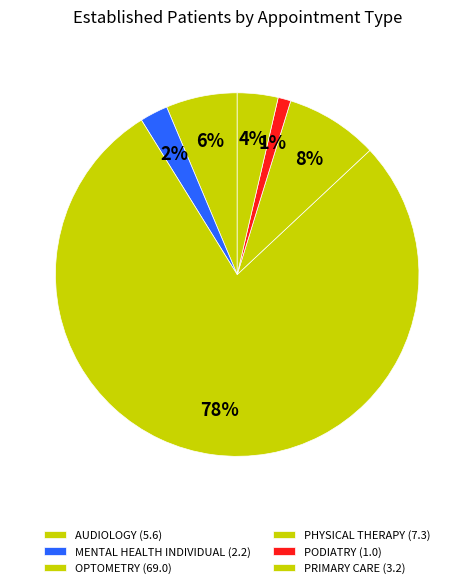

How many segments does this pie chart have?

6